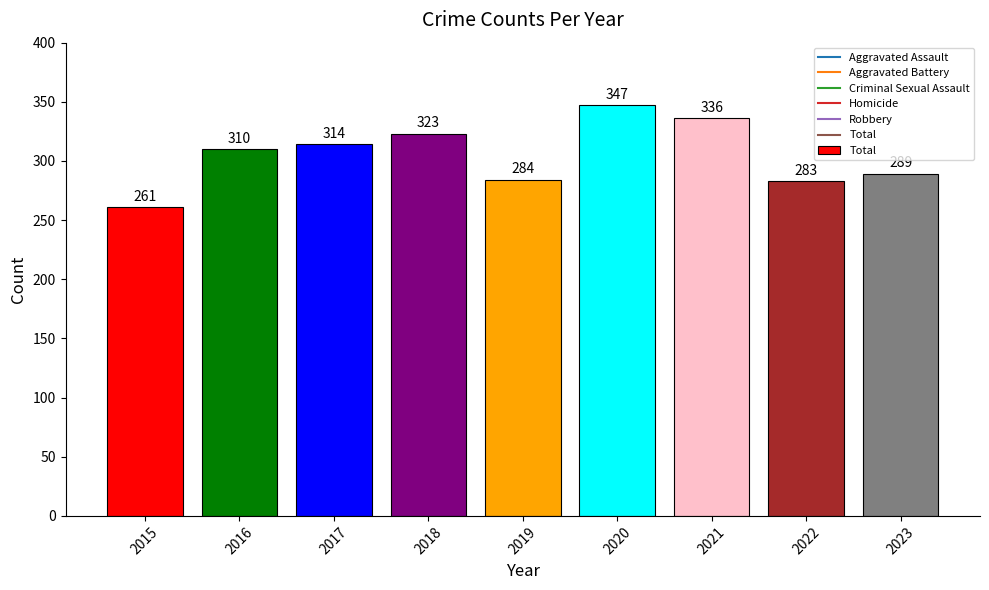

Reading left to right, list all the values displayed in this chart.

261	310	314	323	284	347	336	283	289